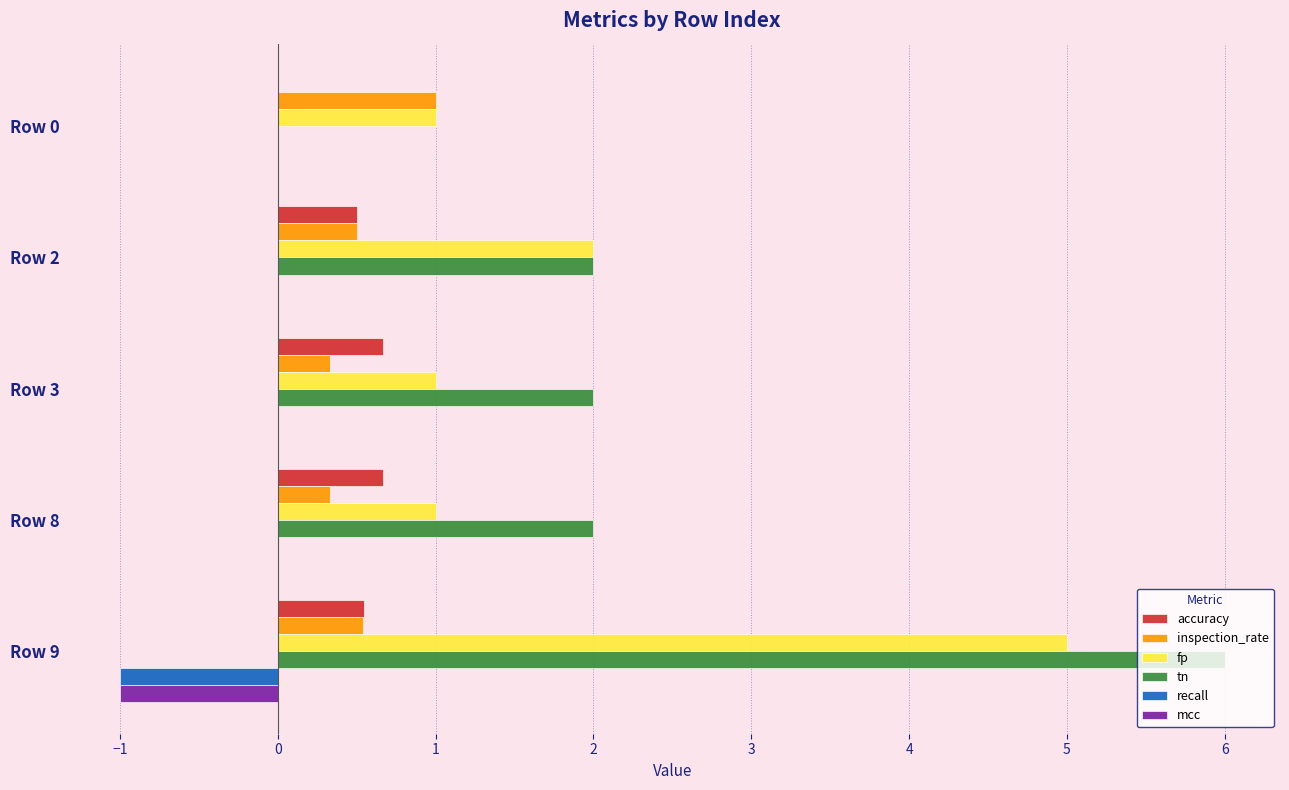

Is it true that accuracy equals 0.5 at Row 2?

True